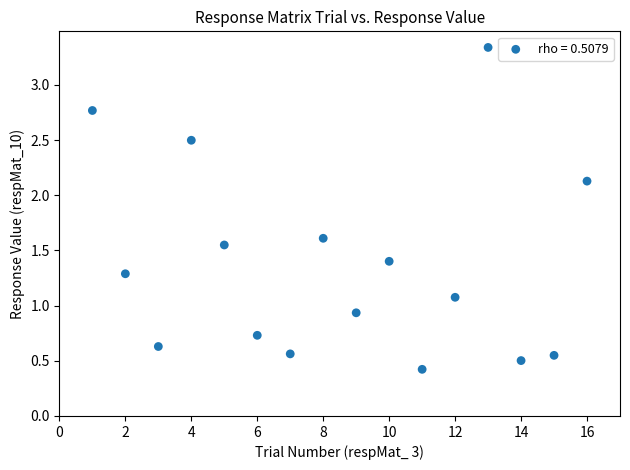

What is the range of Y values (max minus min)?

2.9